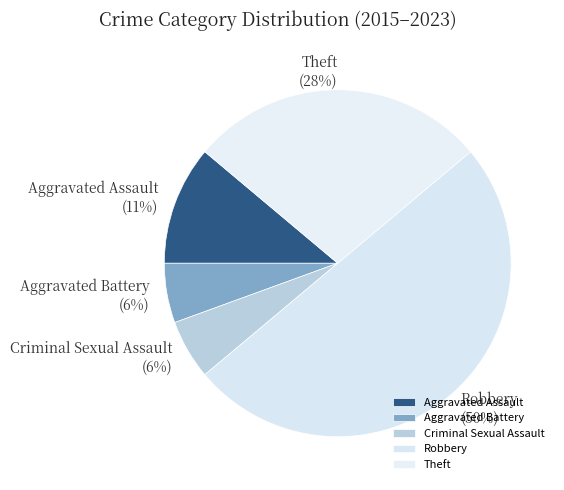

To the nearest percent, what is the difference between the largest and smallest slice percentages?

44%